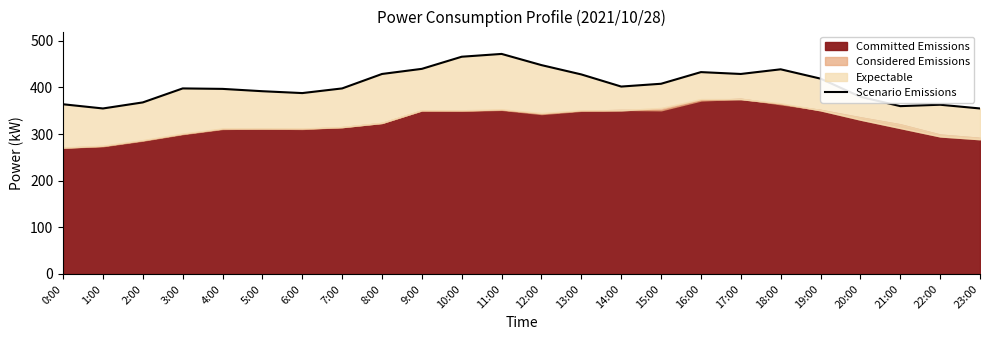

Approximately how many times larger is the value at 0:00 compared to 18:00?

0.8